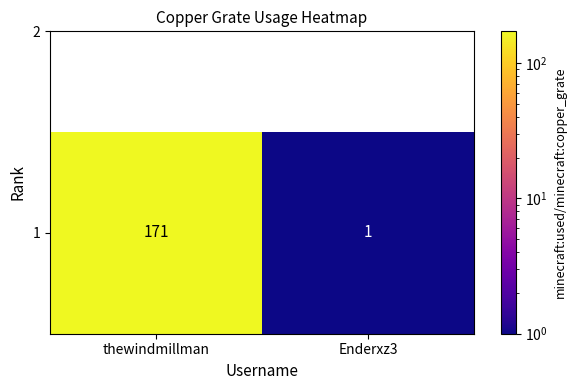

Where is the data nearest to the value 86?

thewindmillman